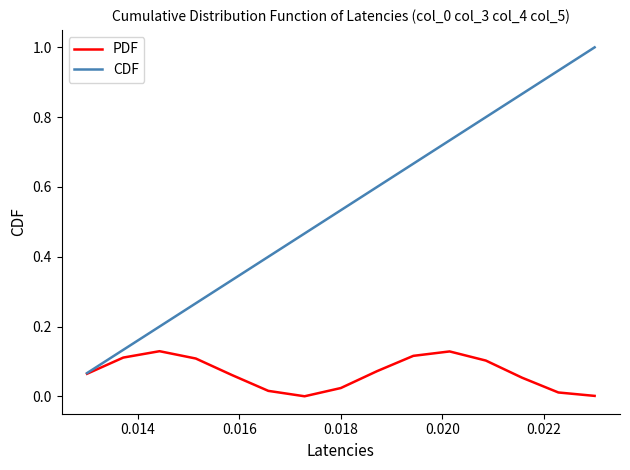

Which series has the largest total across all categories?

CDF